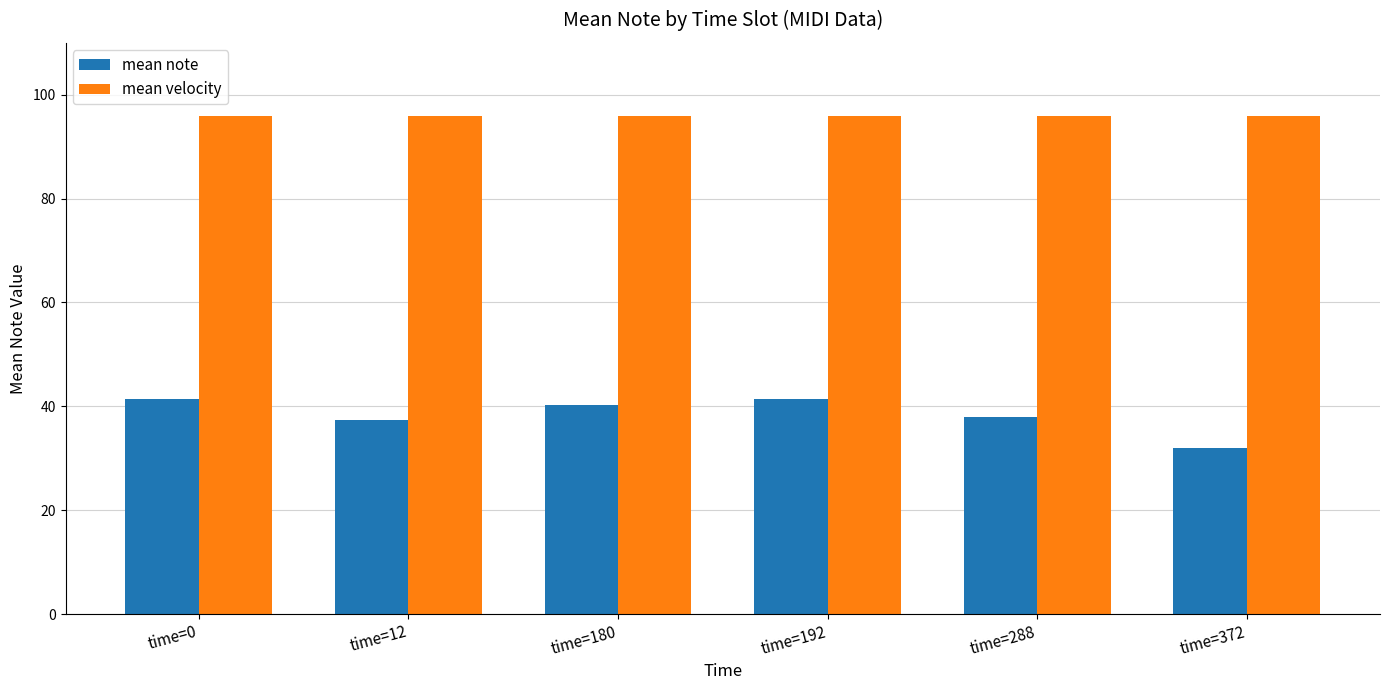

What is the value of the mean velocity bar at the 2nd from the left?

96.0